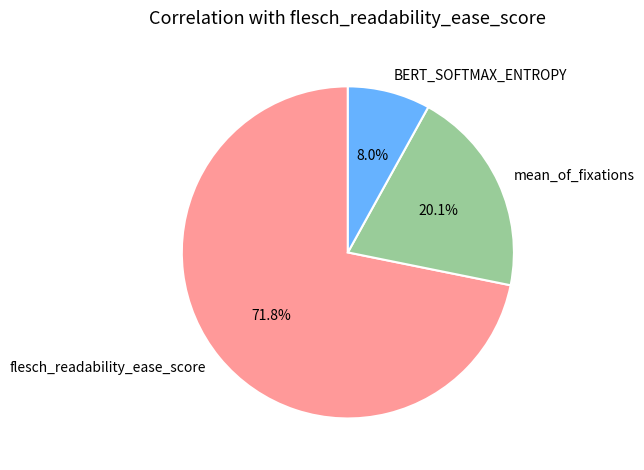

Between flesch_readability_ease_score and mean_of_fixations, which is larger?

flesch_readability_ease_score